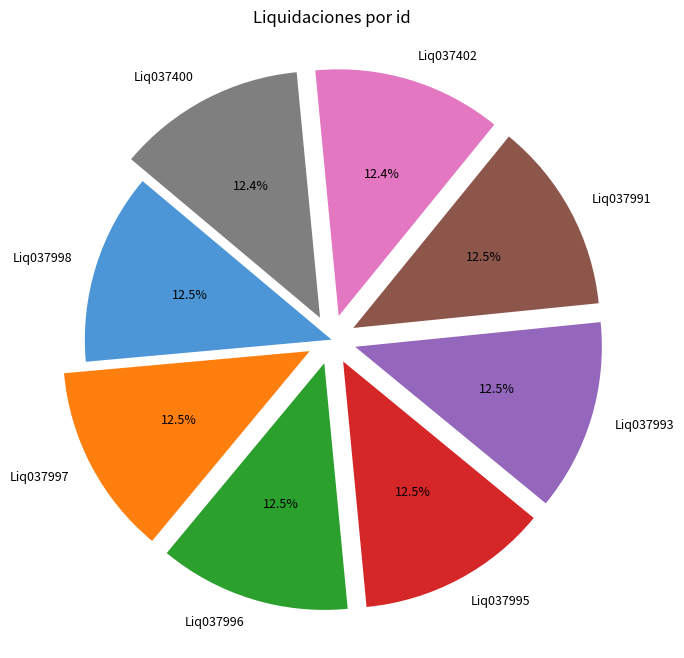

Combined, do Liq037997 and Liq037400 account for over 50%?

No